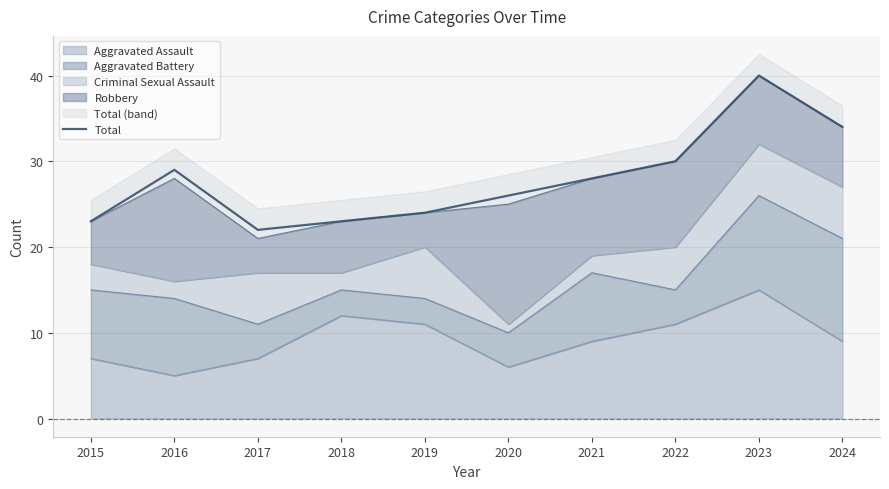

How many values are below 28?

5